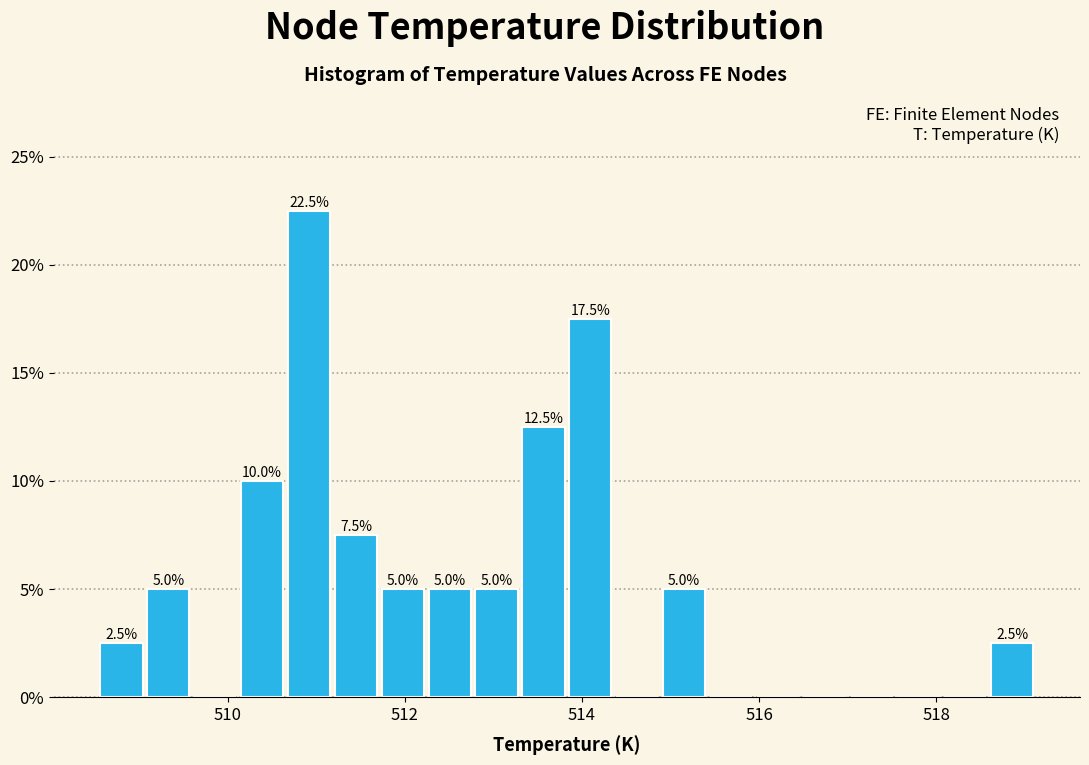

Around what value on the x-axis is the tallest bar? Give the approximate position of its centre, as read against the axis.

511.0